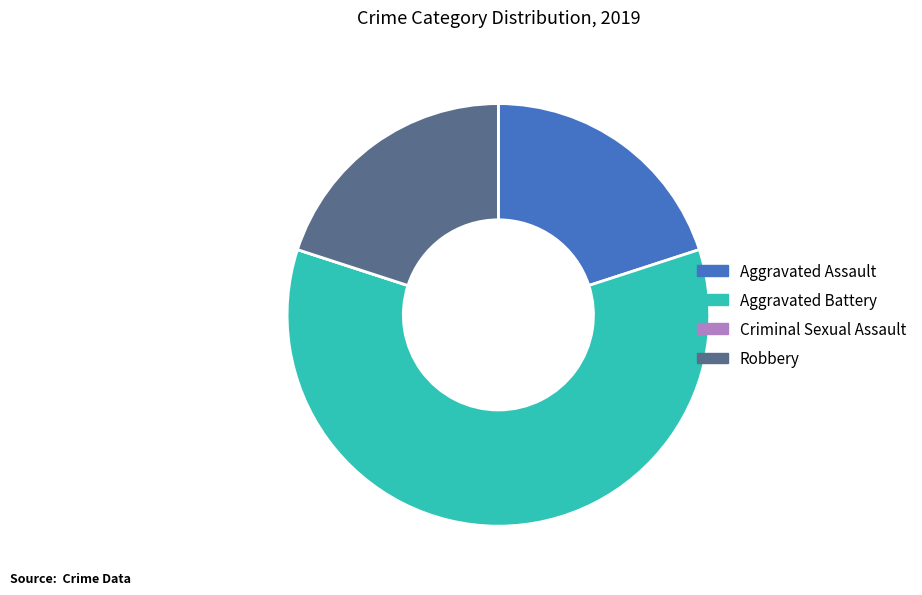

What is the ratio of the value at Aggravated Battery to the value at Aggravated Assault?

3.0